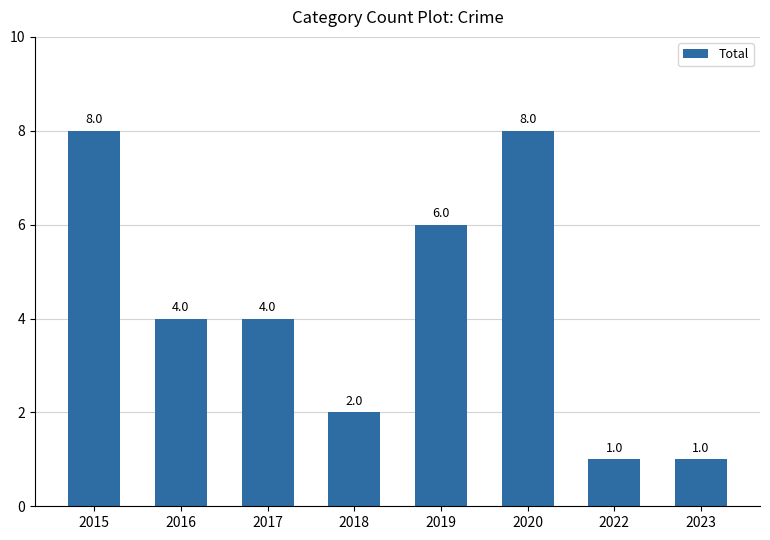

Where does the data first go above 4?

2015